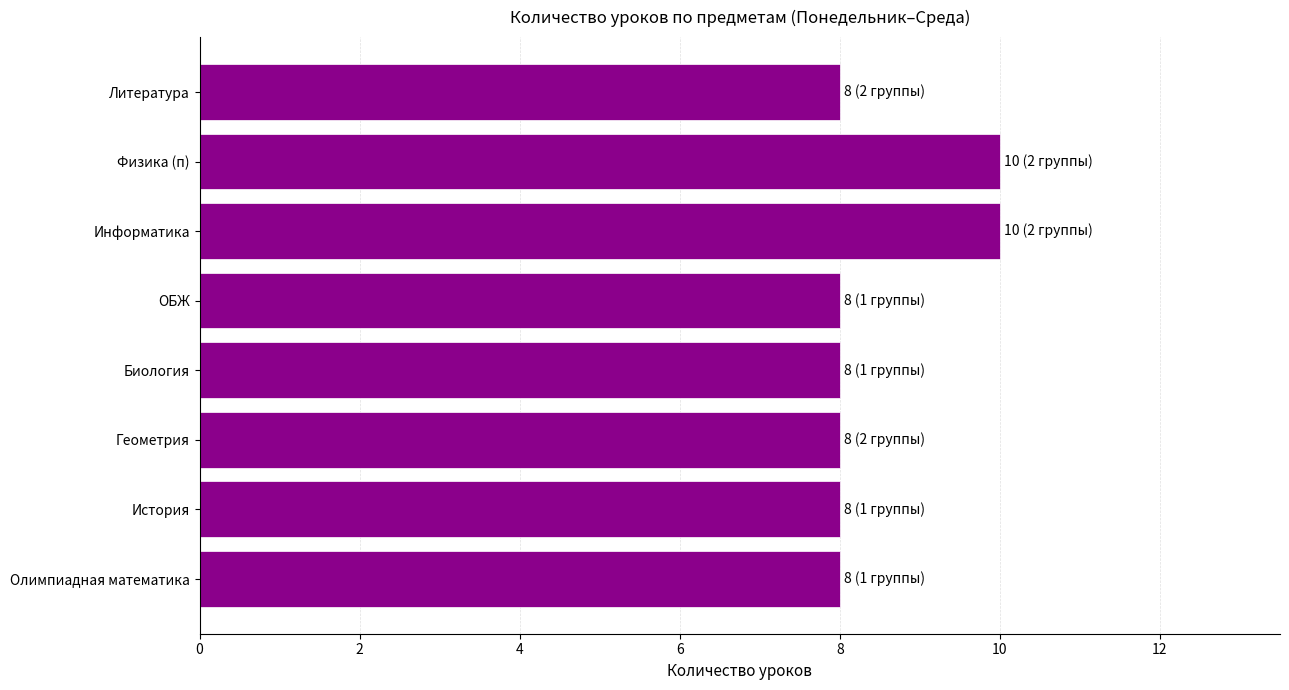

Are the bars horizontal?

Yes